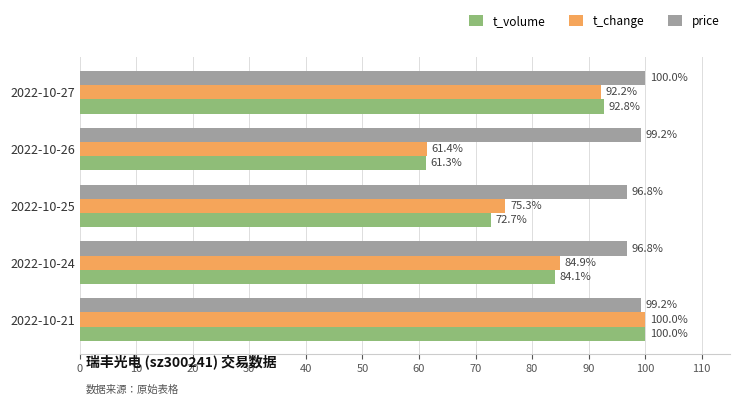

Which series has the widest spread of values?

t_volume